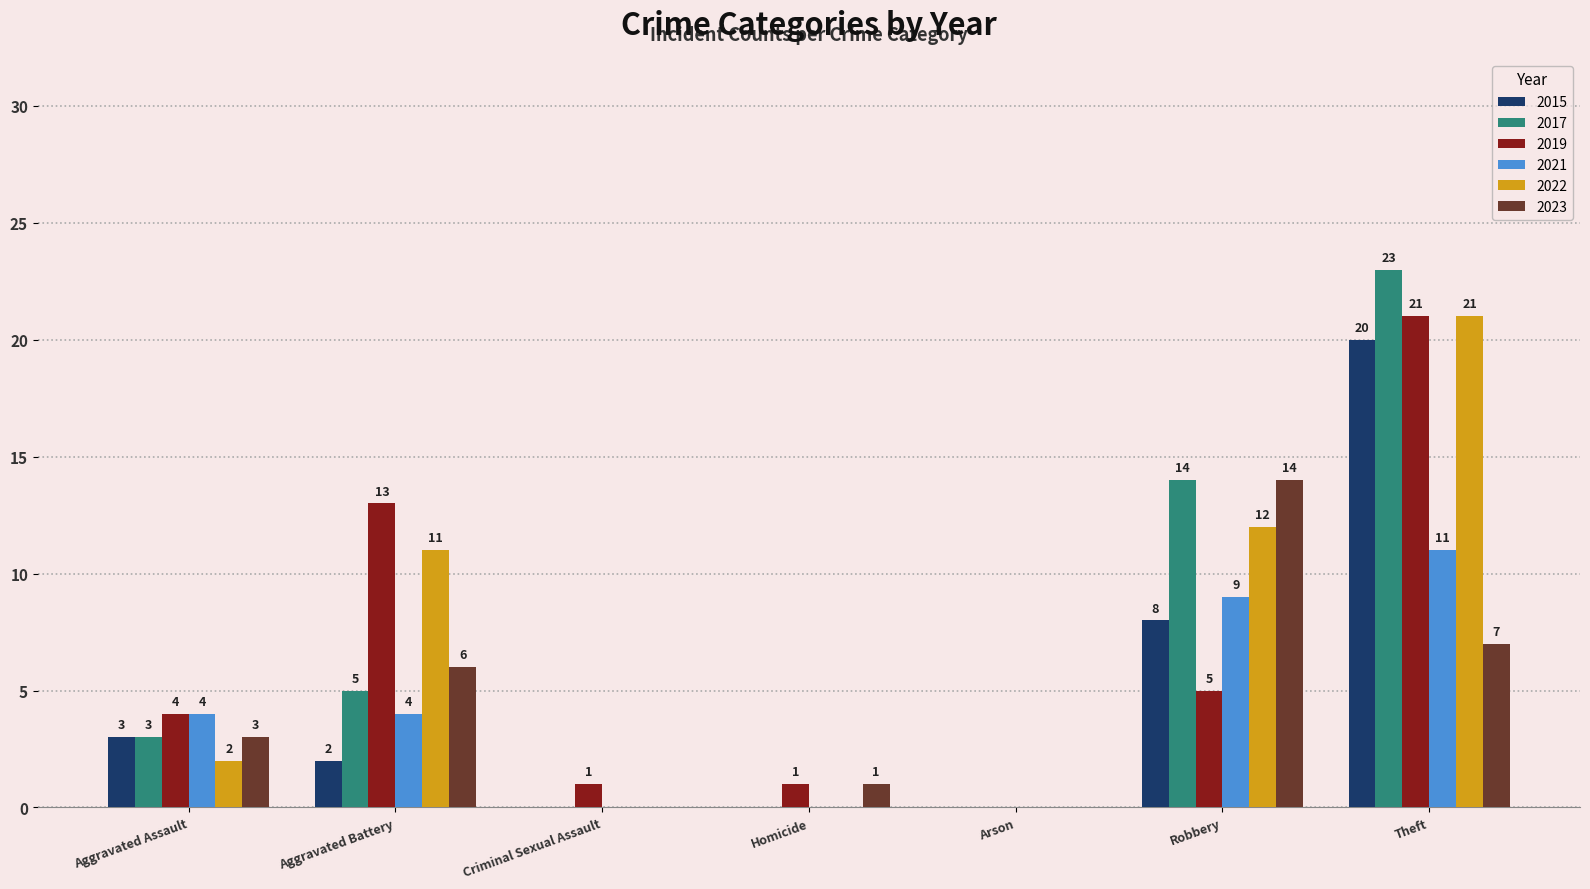

Are the bars horizontal?

No